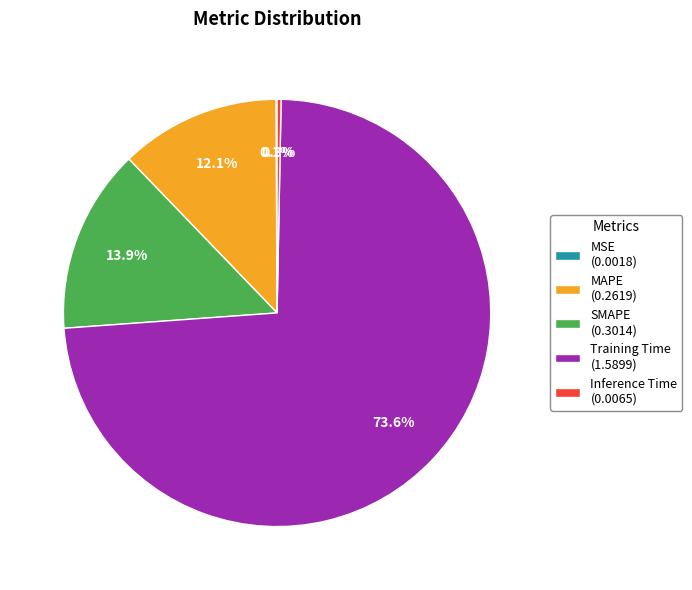

What percentage is the SMAPE slice, to the nearest percent?

14%